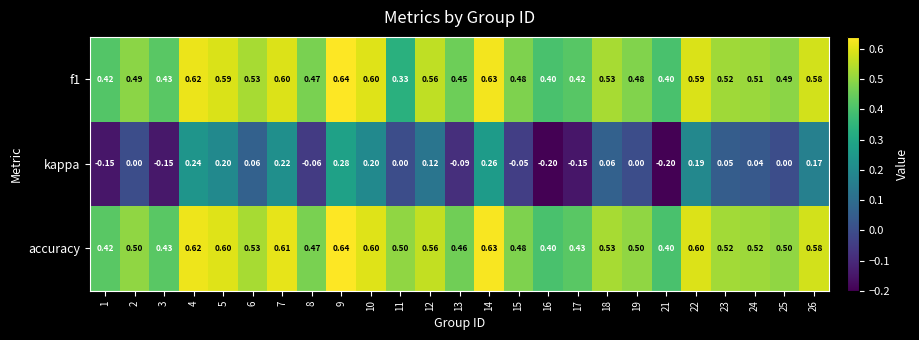

Is the value of f1 at 17 greater than the value of accuracy at 5?

No